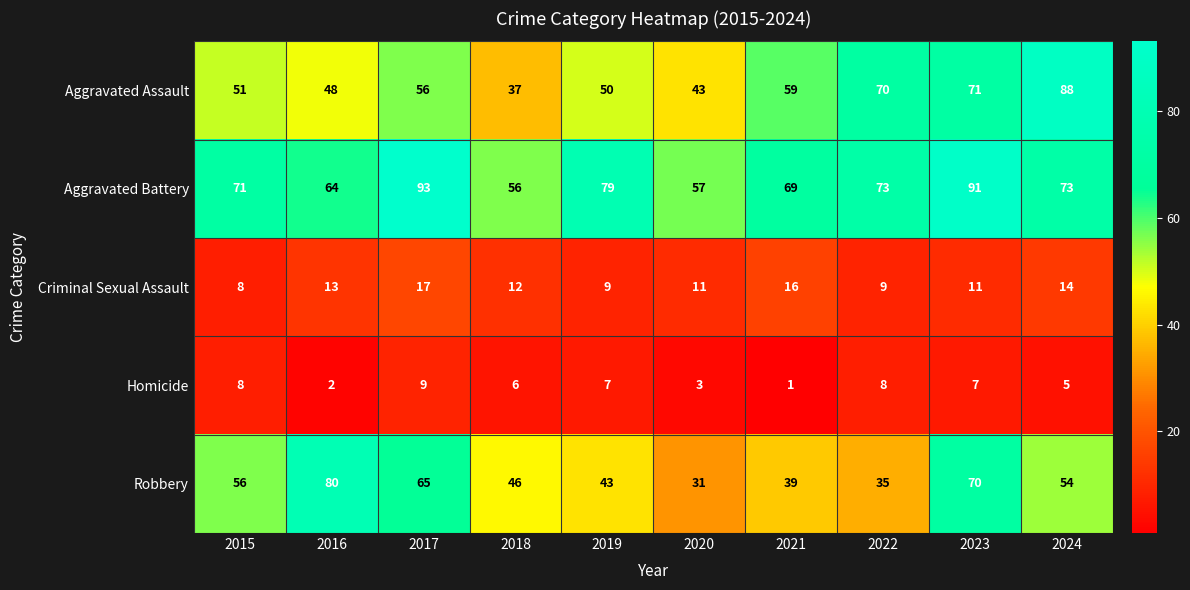

True or false: Aggravated Battery has a value of 29 at 2023.

False